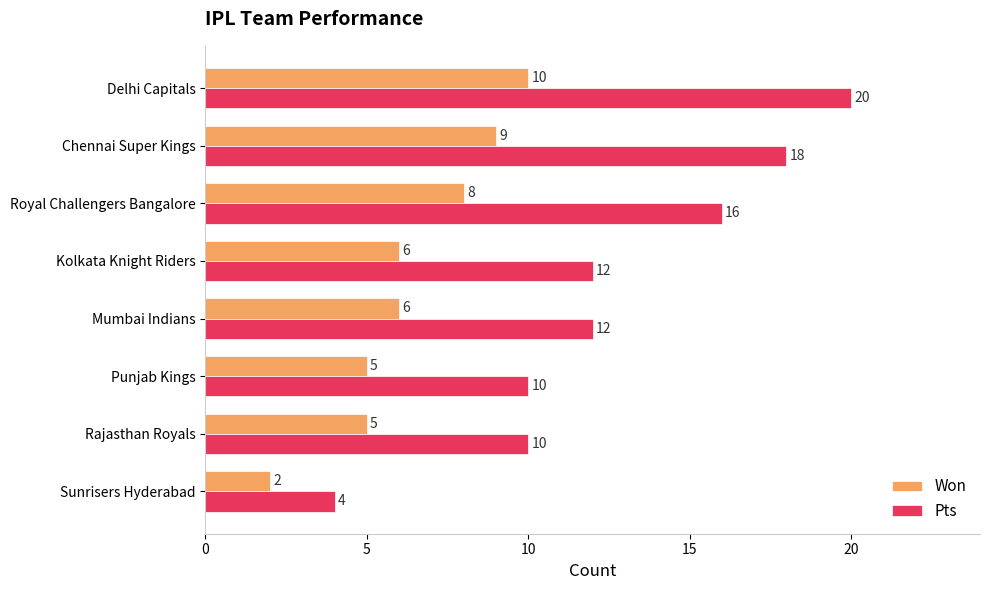

Between Mumbai Indians and Rajasthan Royals, which series saw the biggest shift?

Pts